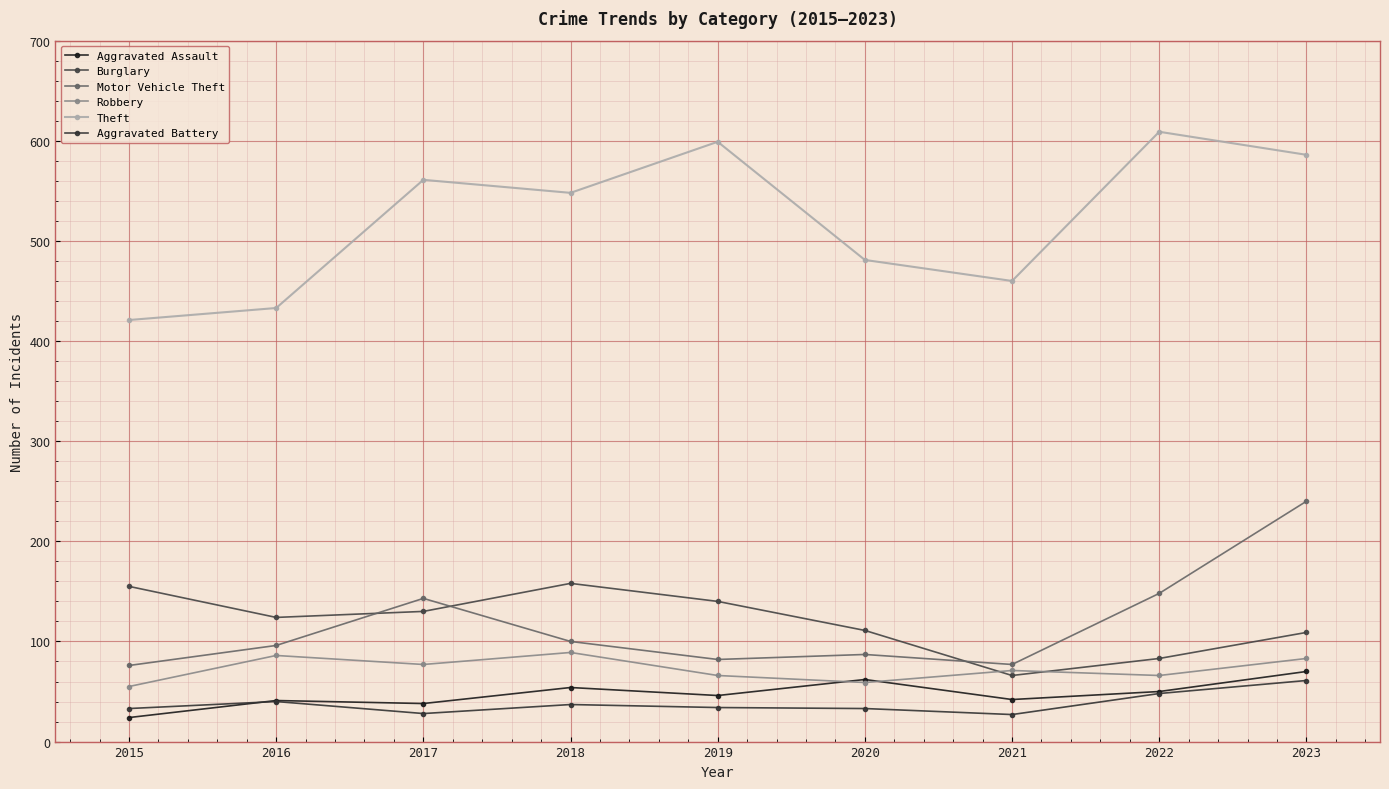

The Aggravated Battery series shows 23 at 2018. True or false?

False